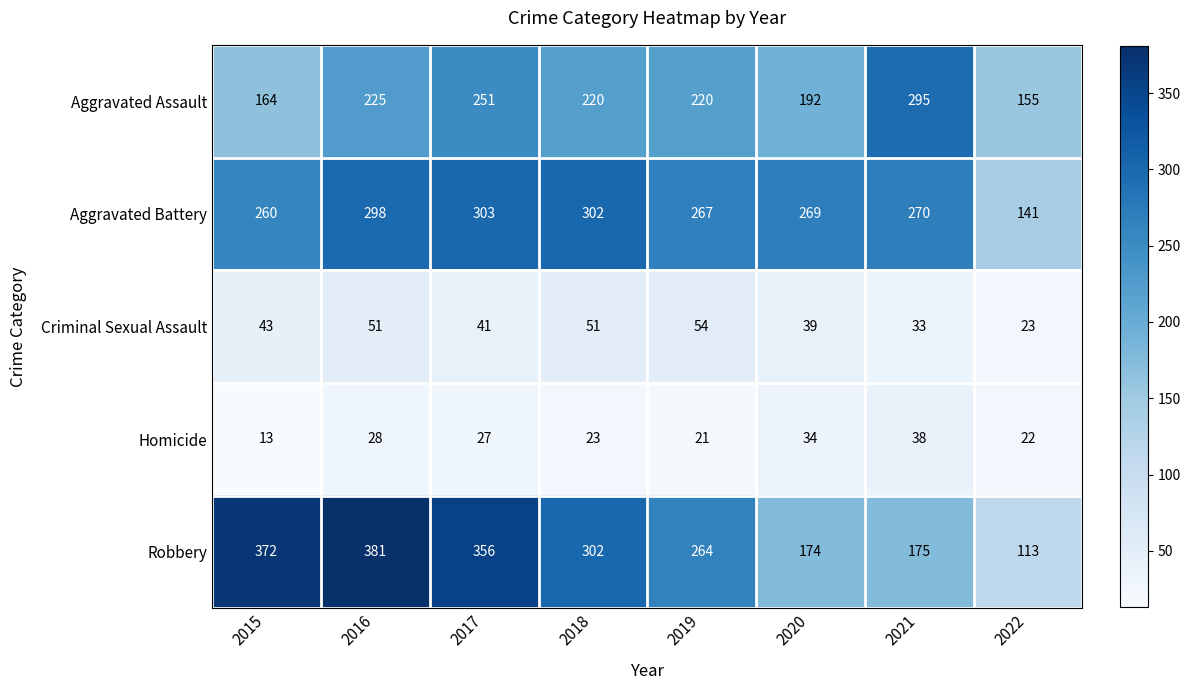

At which category is the sum across all series the highest?

2016